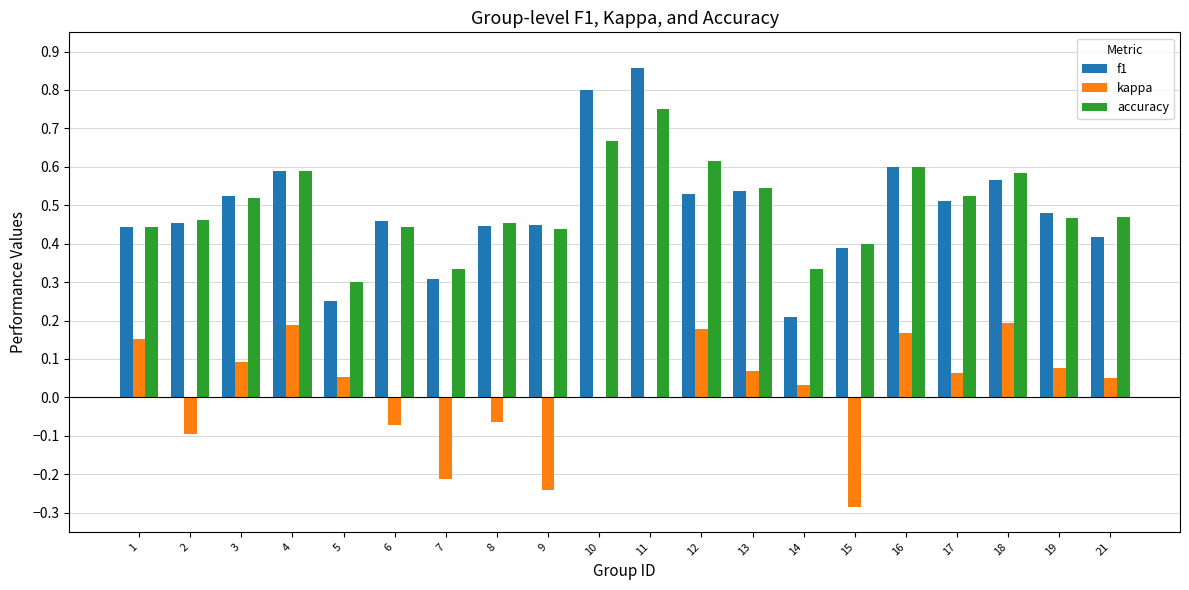

At which label is f1 closest to 0?

14